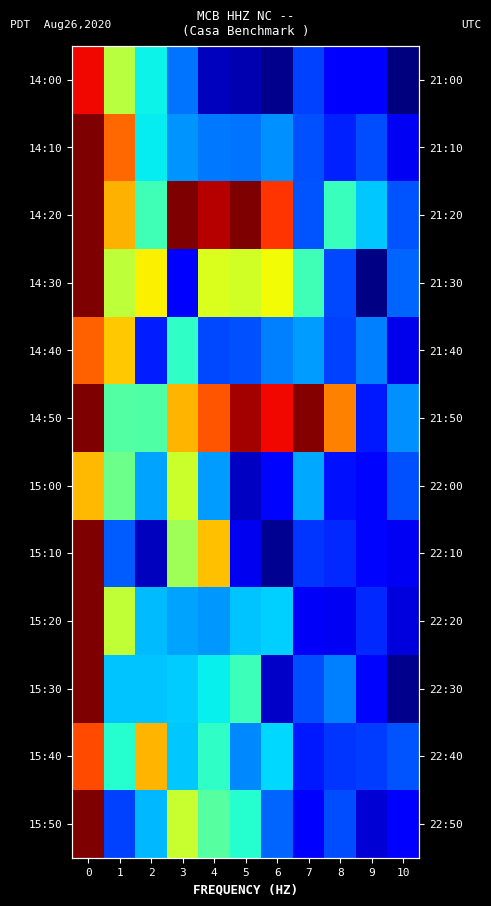

Between 8 and 4, which is larger?

8